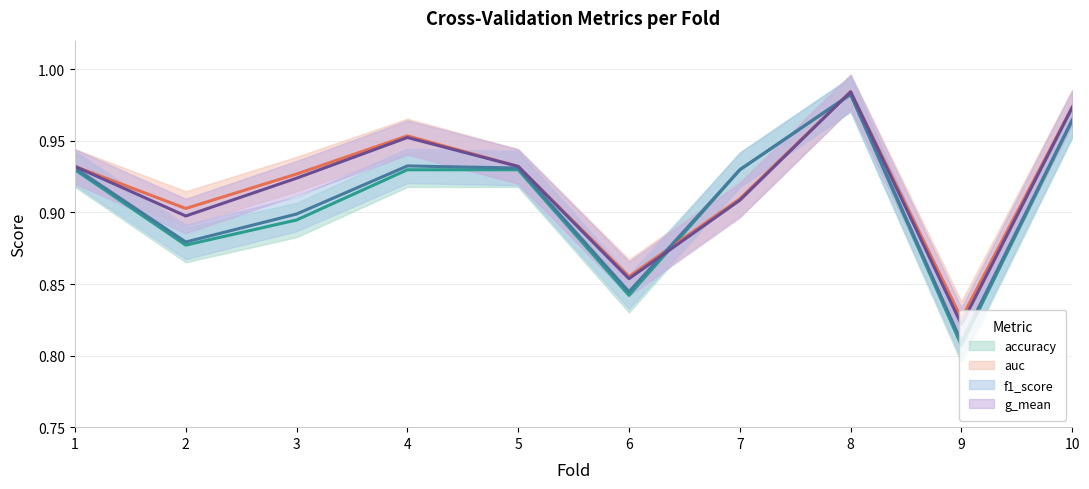

Rank the series by their average value, from lowest to highest.

accuracy, f1_score, g_mean, auc